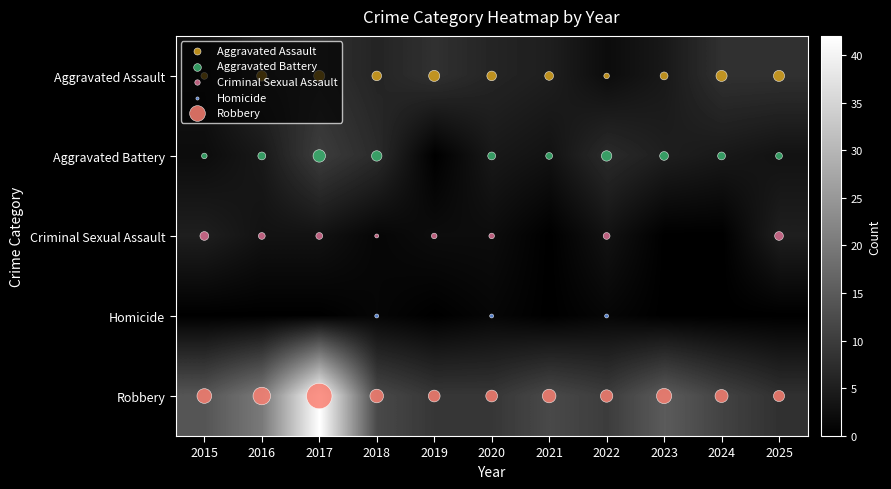

What value does the Robbery series have at 2022?

10